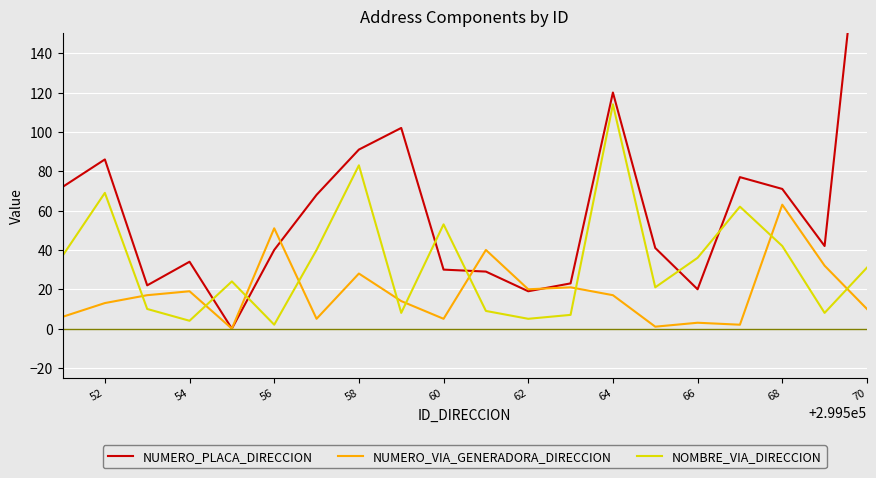

True or false: NOMBRE_VIA_DIRECCION and NUMERO_VIA_GENERADORA_DIRECCION cross at least once.

True